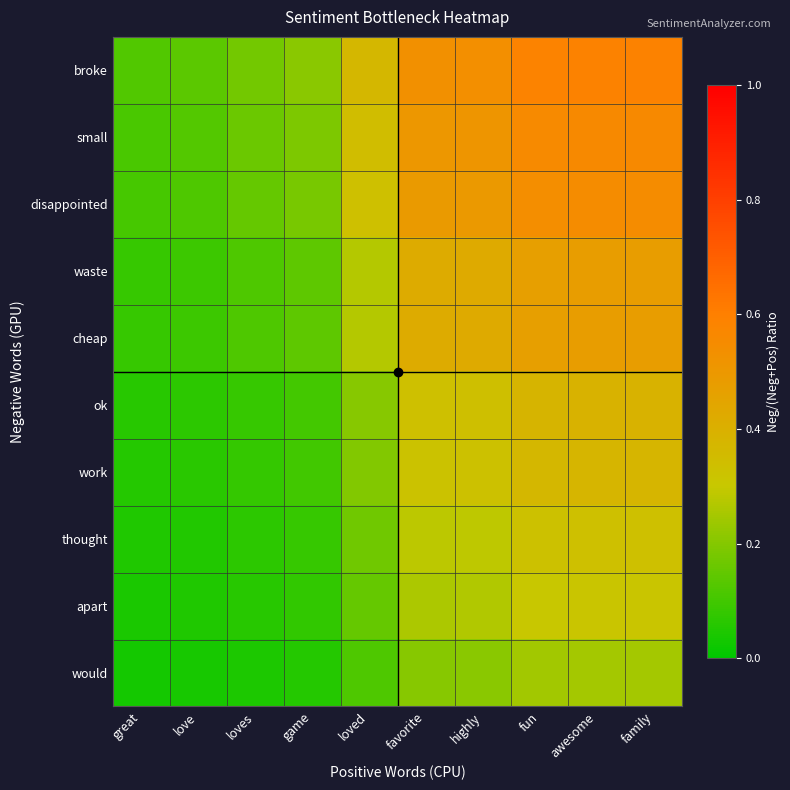

Rank the series at loves from lowest to highest value.

would, apart, thought, work, ok, waste, cheap, disappointed, small, broke